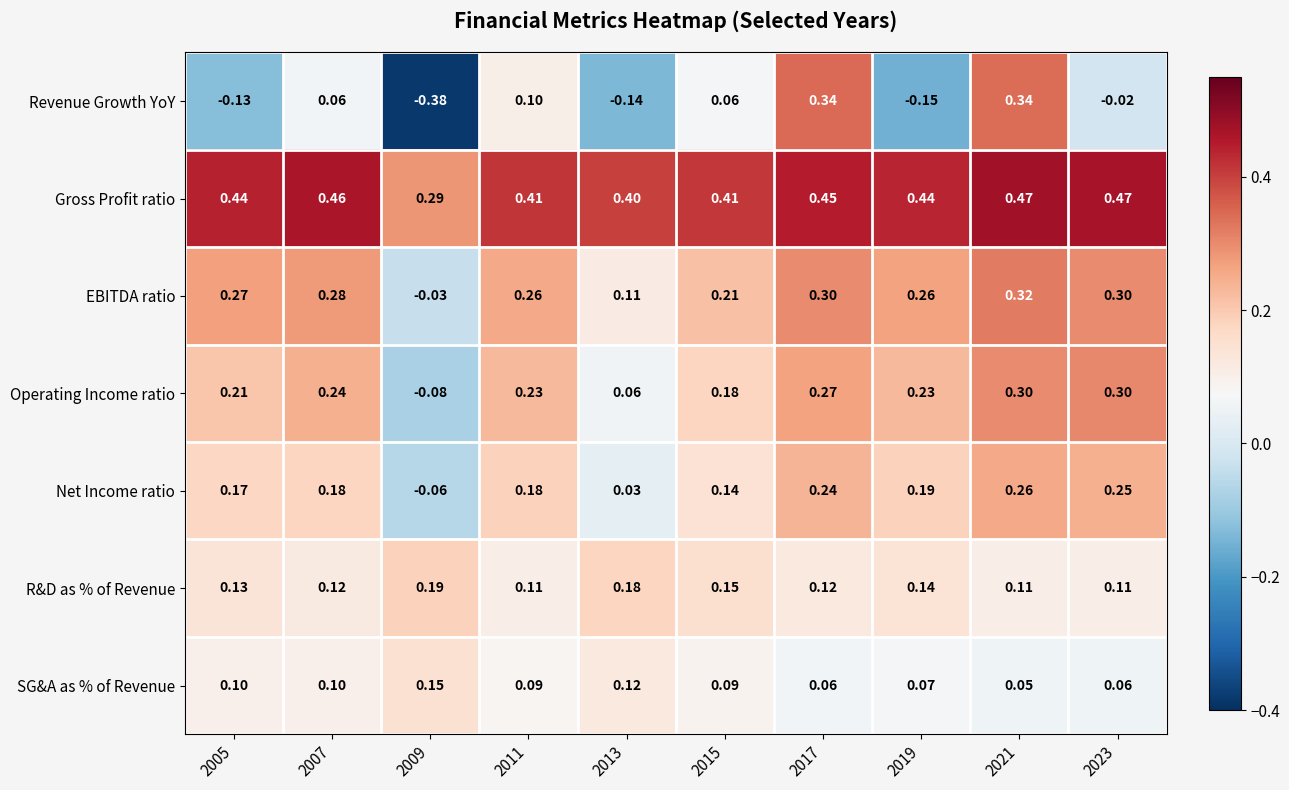

Which label corresponds to the smallest value in the chart?

2009